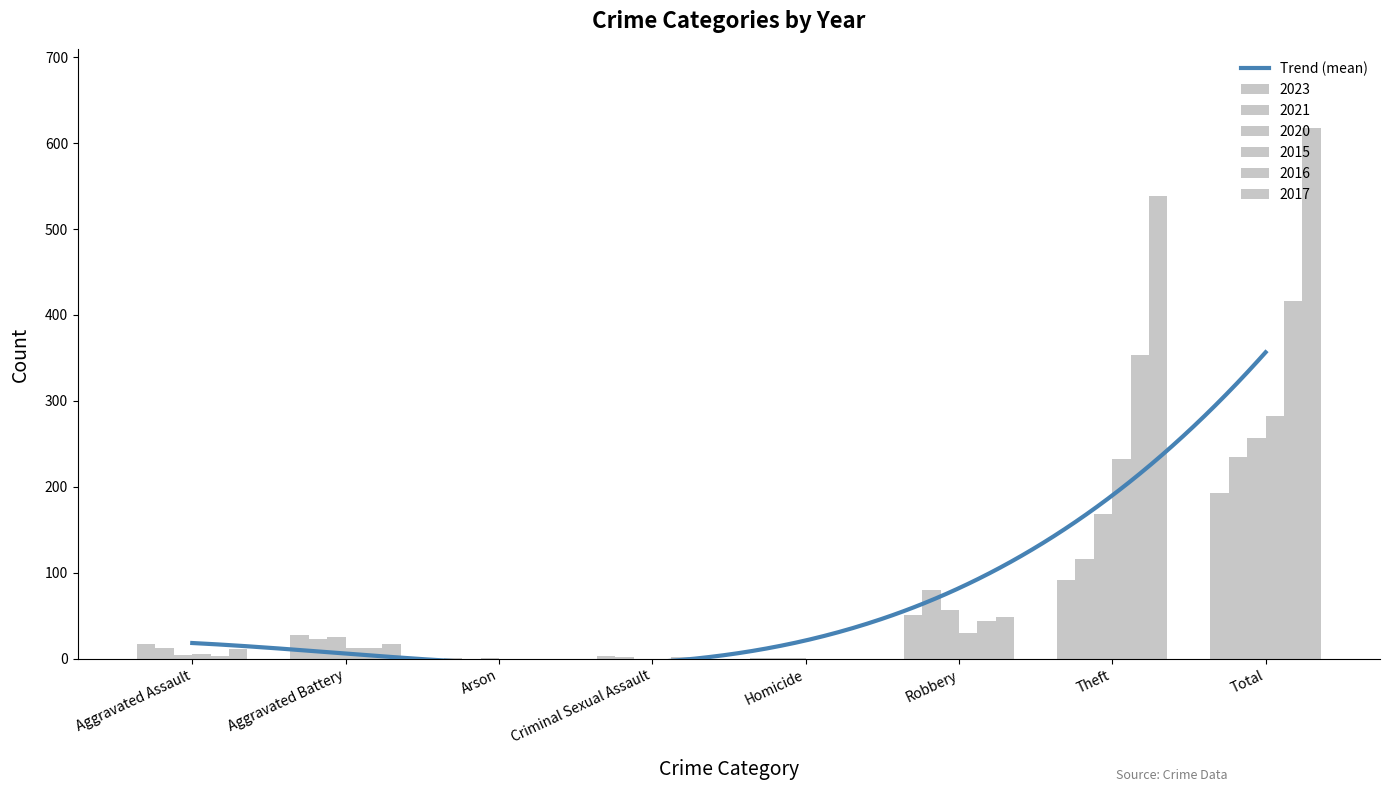

Reading right to left, list all the values displayed in this chart.

2023: Total=193	Theft=92	Robbery=51	Homicide=1	Criminal Sexual Assault=3	Arson=1	Aggravated Battery=28	Aggravated Assault=17
2021: Total=235	Theft=116	Robbery=80	Homicide=1	Criminal Sexual Assault=2	Arson=0	Aggravated Battery=23	Aggravated Assault=13
2020: Total=257	Theft=168	Robbery=57	Homicide=1	Criminal Sexual Assault=0	Arson=1	Aggravated Battery=26	Aggravated Assault=4
2015: Total=282	Theft=233	Robbery=30	Homicide=0	Criminal Sexual Assault=0	Arson=0	Aggravated Battery=13	Aggravated Assault=6
2016: Total=416	Theft=354	Robbery=44	Homicide=0	Criminal Sexual Assault=2	Arson=0	Aggravated Battery=13	Aggravated Assault=3
2017: Total=617	Theft=538	Robbery=49	Homicide=0	Criminal Sexual Assault=1	Arson=0	Aggravated Battery=17	Aggravated Assault=12